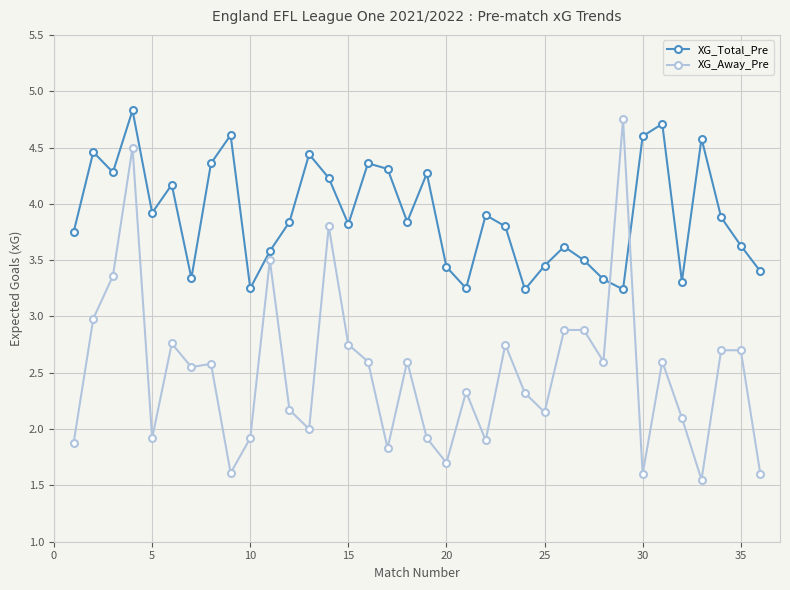

True or false: XG_Away_Pre has more than 1 interior local peaks.

True